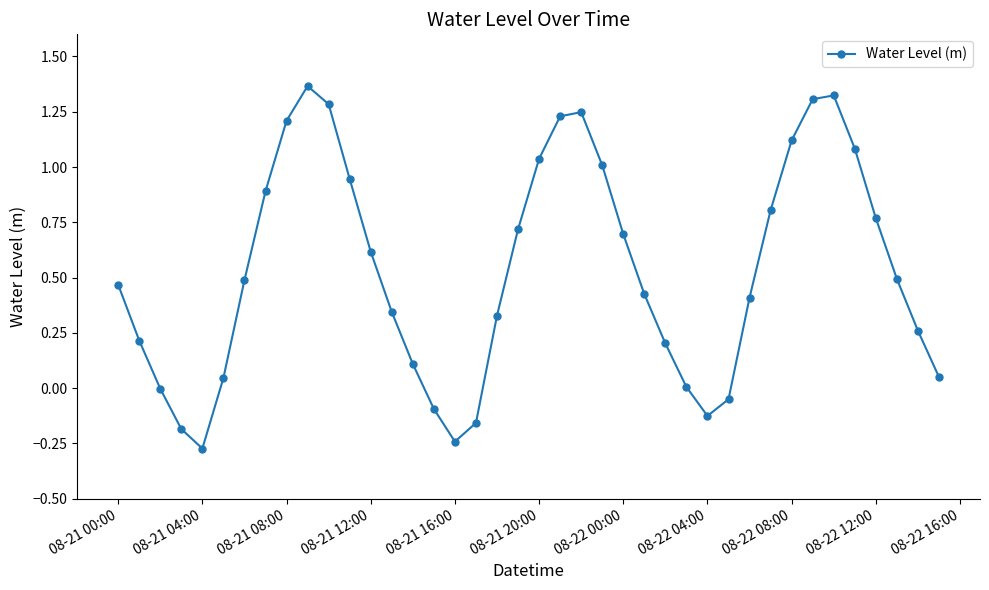

How many points are lower than both their immediate neighbors (excluding endpoints)?

3